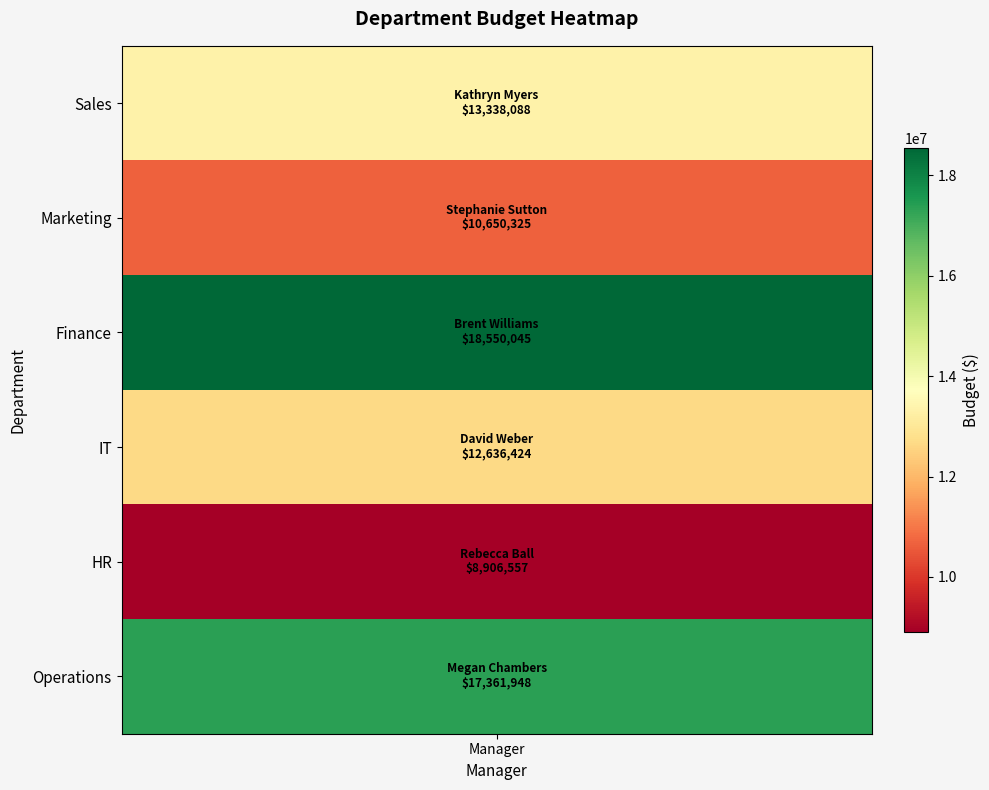

What is the difference between the maximum and minimum values?

9643487.5